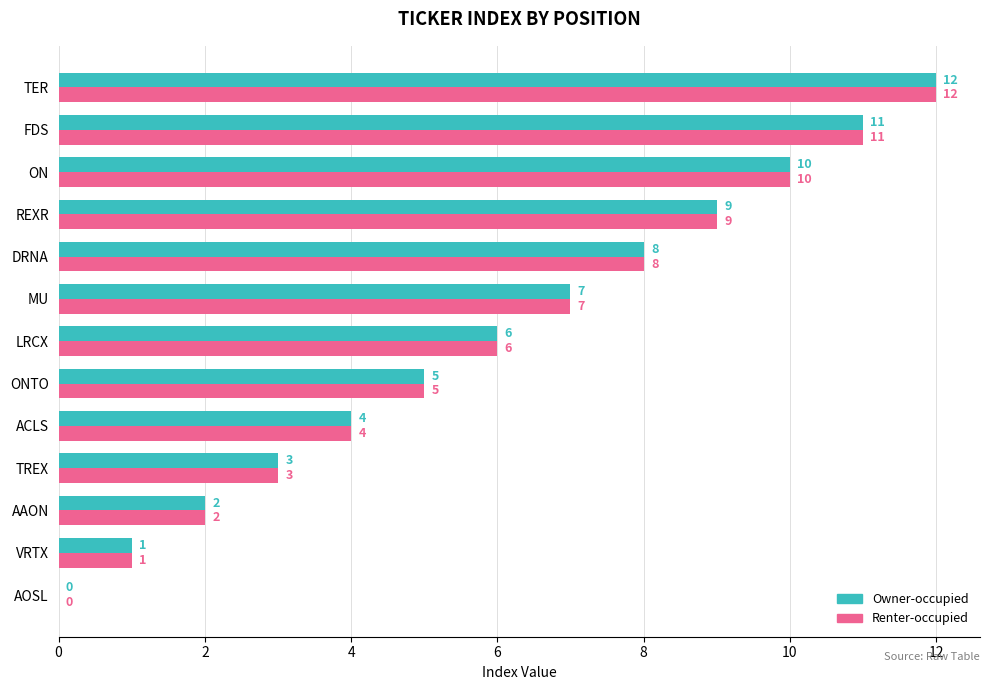

Which category has the highest value in the Renter-occupied series?

TER